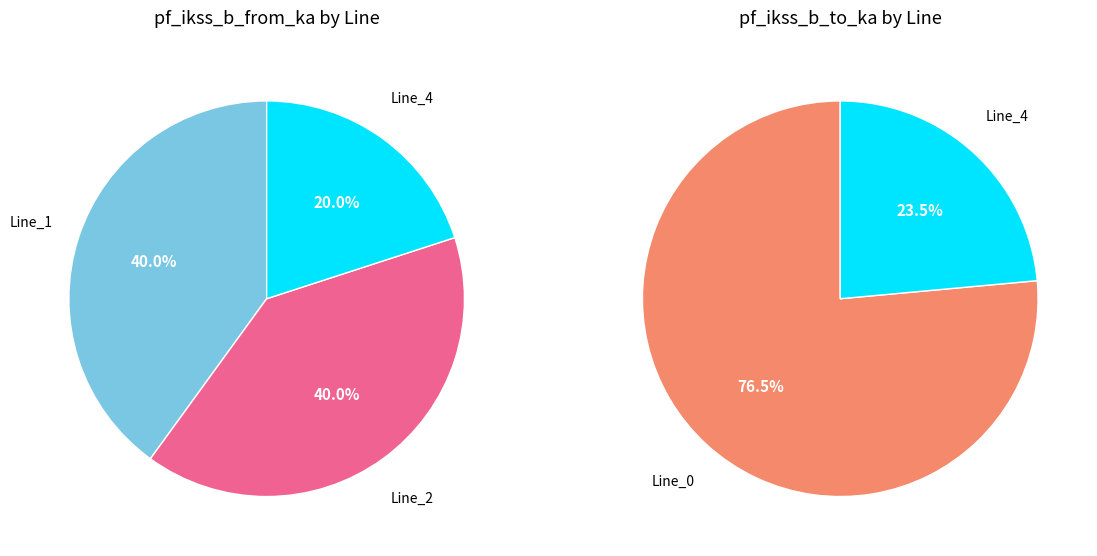

Which series has the widest spread of values?

values_to